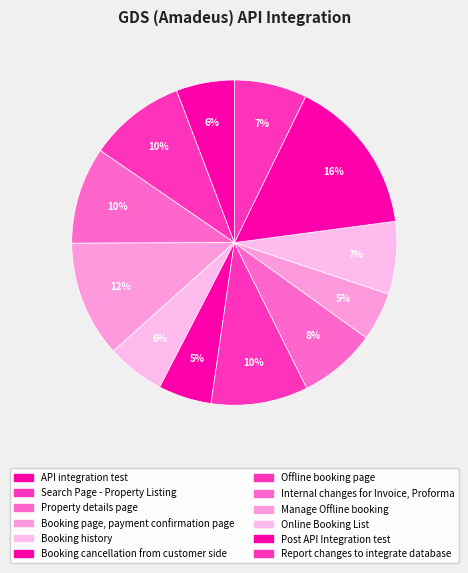

Which category has the biggest portion of the pie?

Post API Integration test